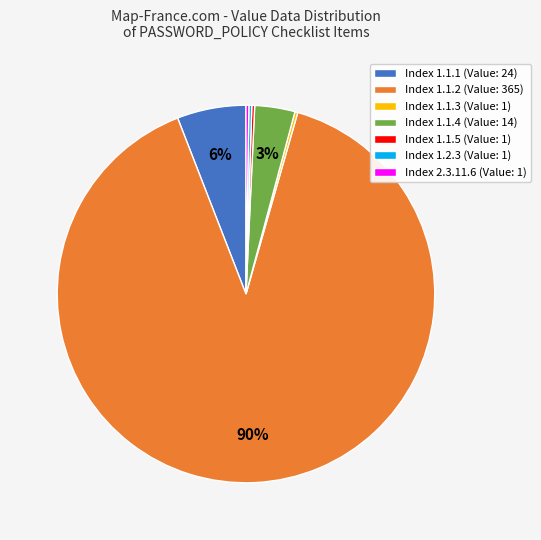

Does any single category account for the majority?

Yes